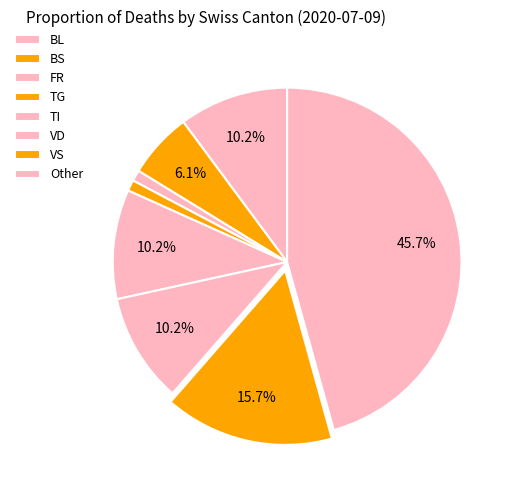

Count the number of slices in the pie.

8